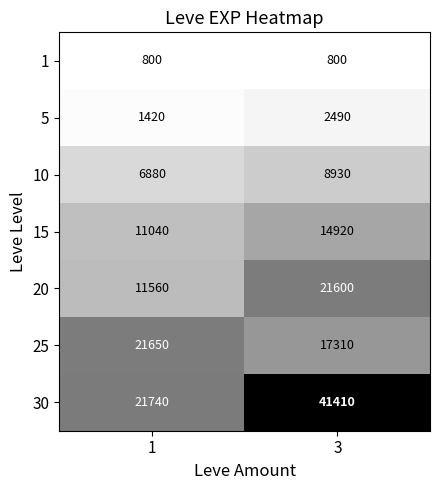

What is the approximate value of 20 at 3, to the nearest 100?

21600